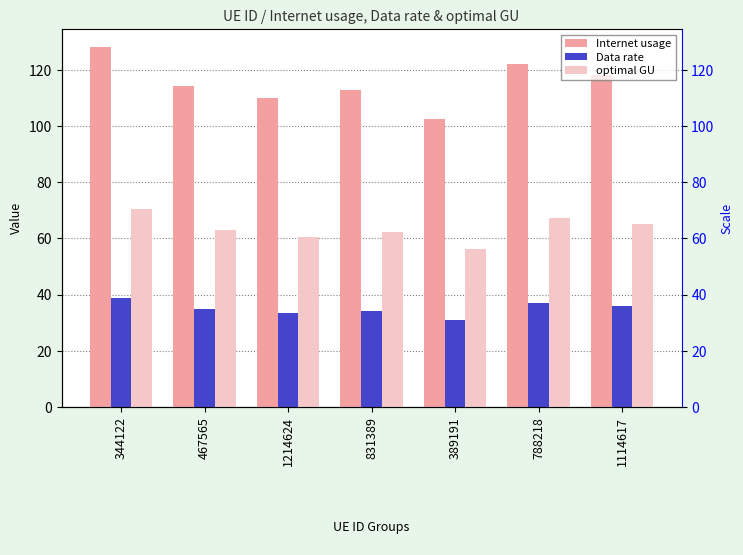

At 1114617, list the series in order from largest to smallest.

Internet usage, optimal GU, Data rate